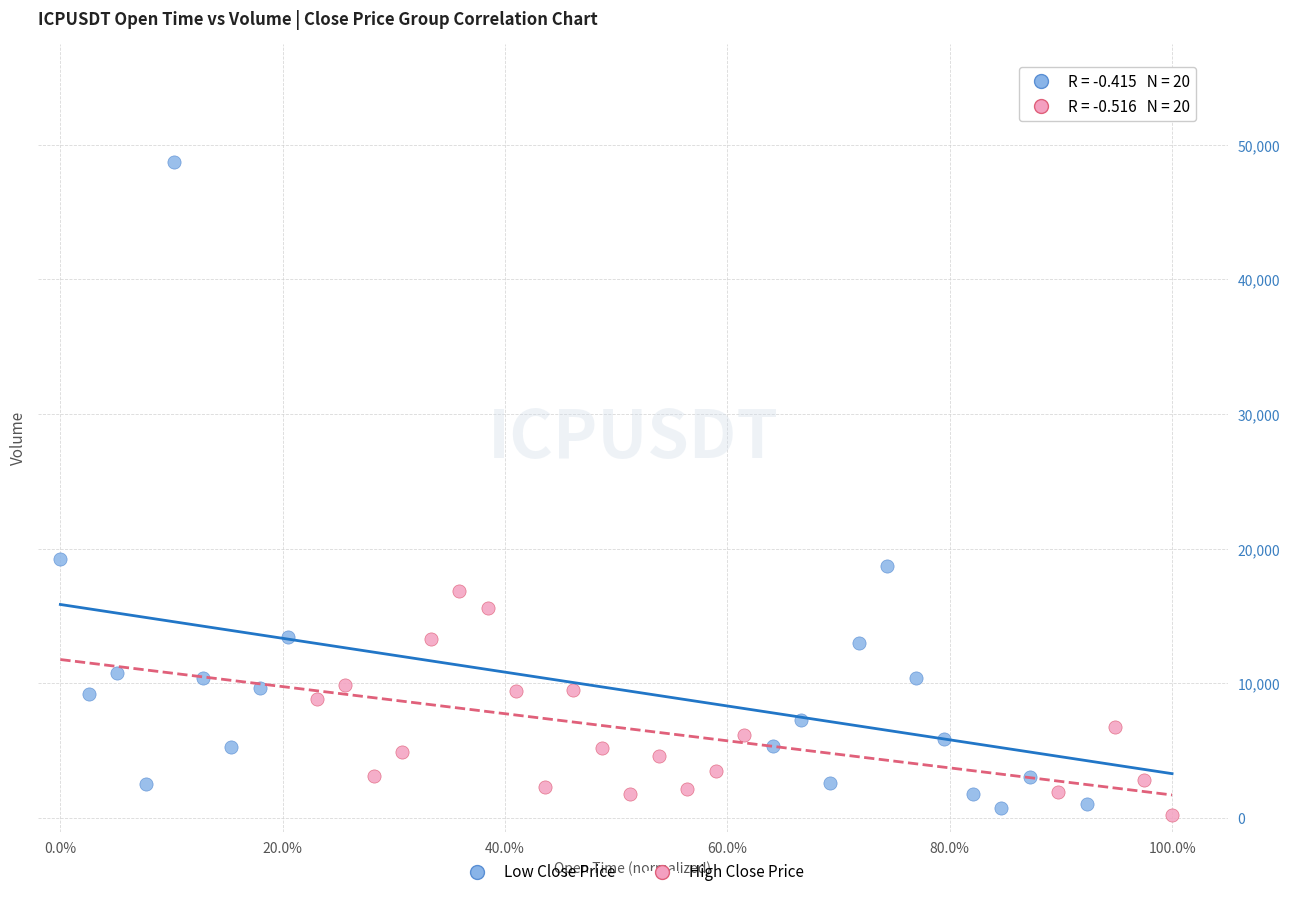

Which series contains the highest Y value?

Low Close Price